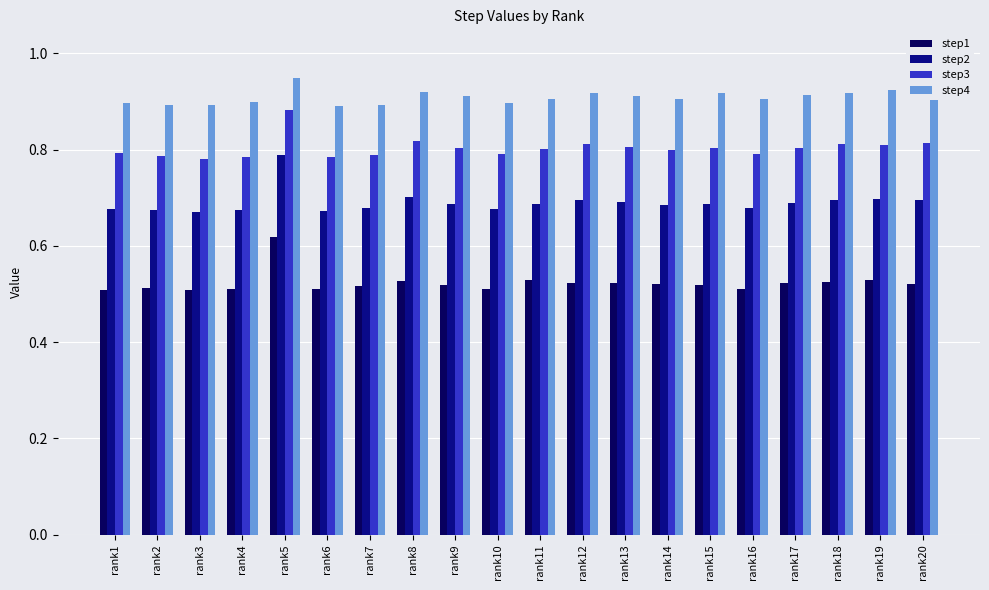

Count the step3 values in the range 0 to 1.

20